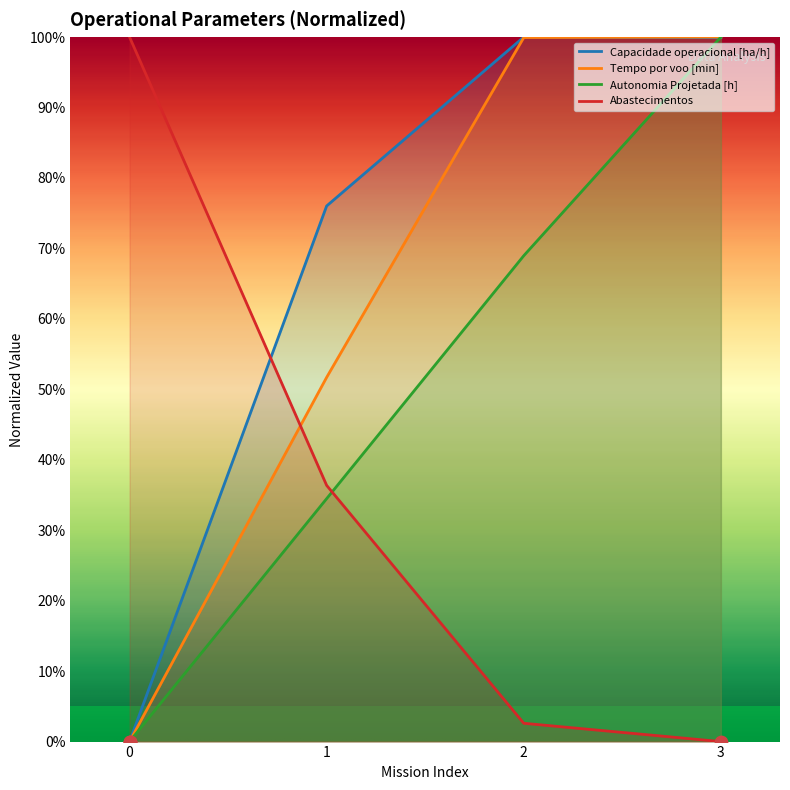

Is the value of Tempo por voo [min] at 0 greater than the value of Abastecimentos at 3?

No